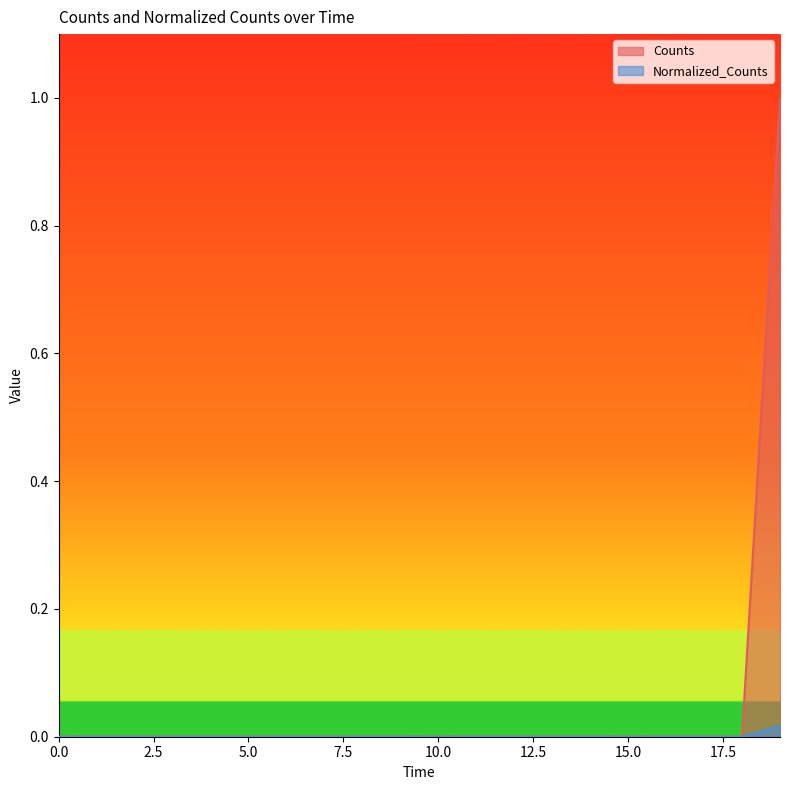

Is the value of Normalized_Counts at 1200.0 greater than the value of Counts at 1200.0?

No